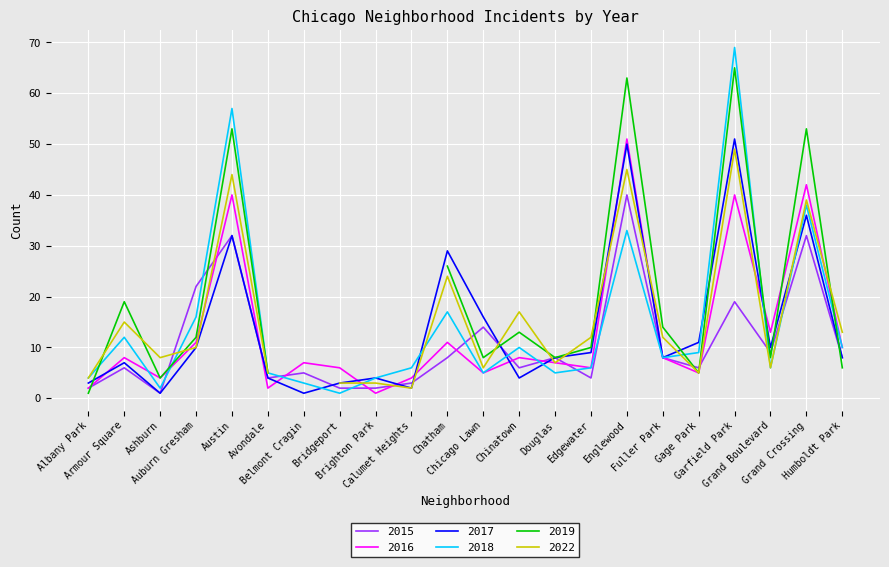

At which category does the chart reach its minimum across all series?

Ashburn